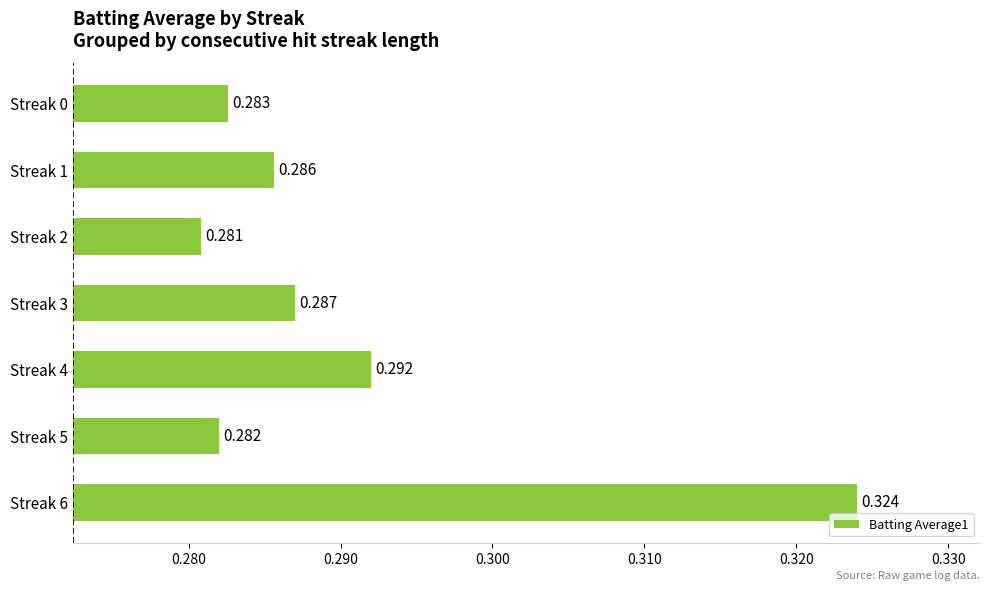

List the labels in order of value, largest first.

Streak 6, Streak 4, Streak 3, Streak 1, Streak 0, Streak 5, Streak 2